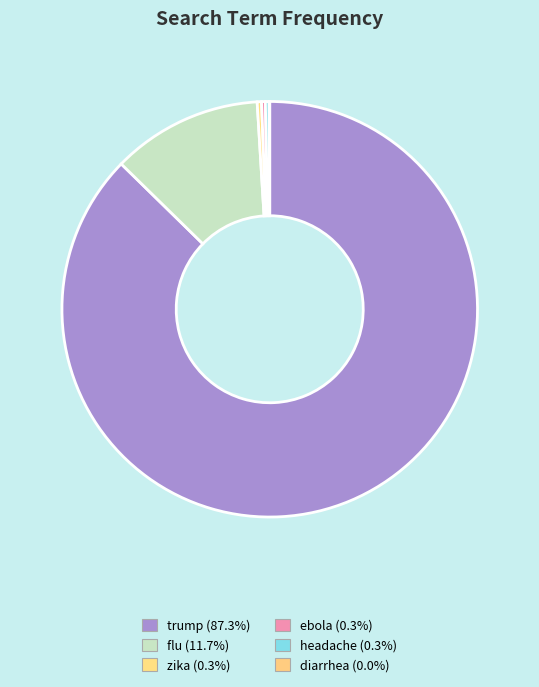

To the nearest percent, what is the combined percentage of zika and headache?

1%